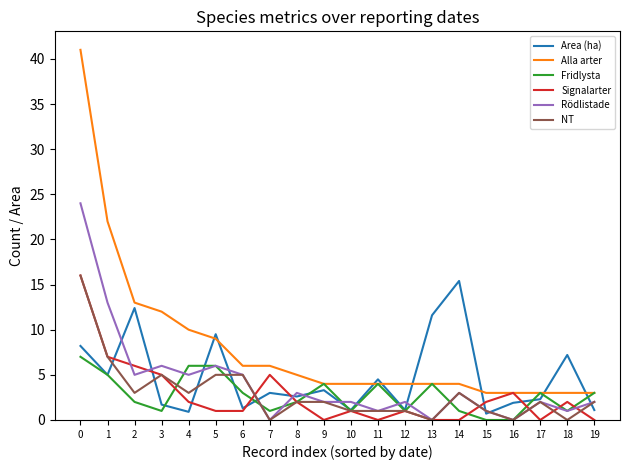

What is the total value across all series at 14?

26.4